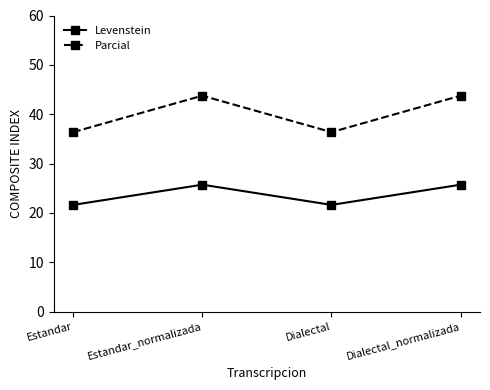

Is the value of Levenstein at Dialectal greater than the value of Parcial at Dialectal_normalizada?

No